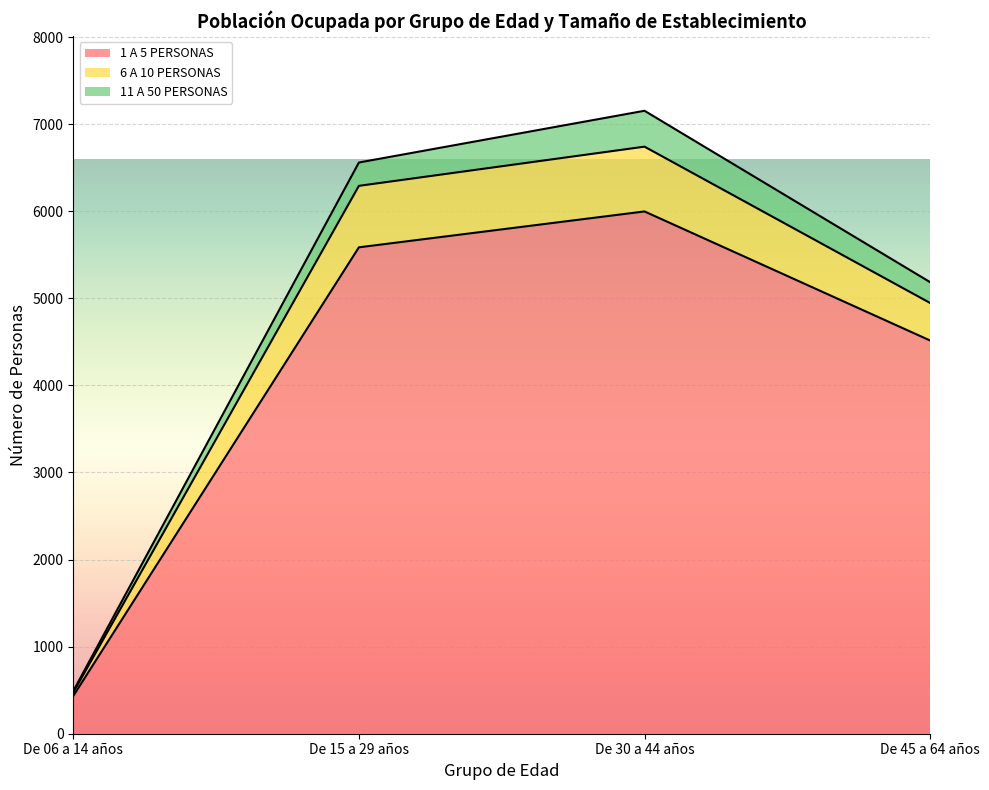

List the labels in order of 1 A 5 PERSONAS value, smallest first.

De 06 a 14 años, De 45 a 64 años, De 15 a 29 años, De 30 a 44 años